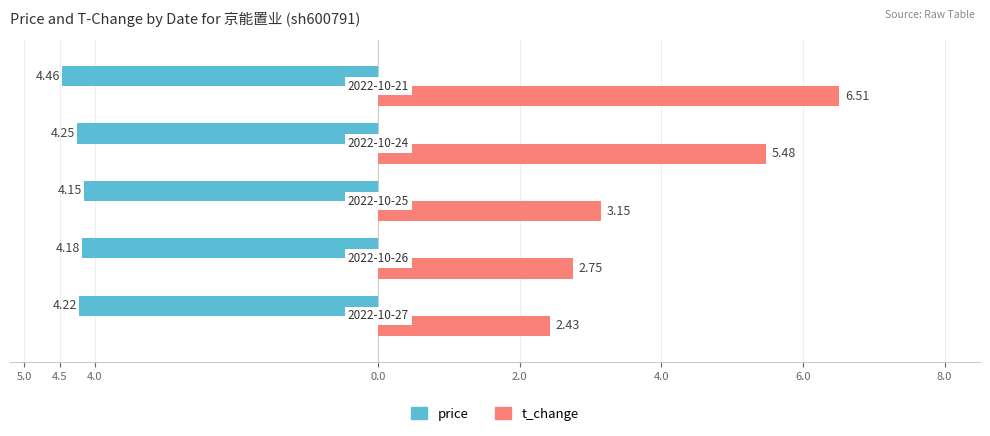

What are all the series names shown in the legend?

price, t_change